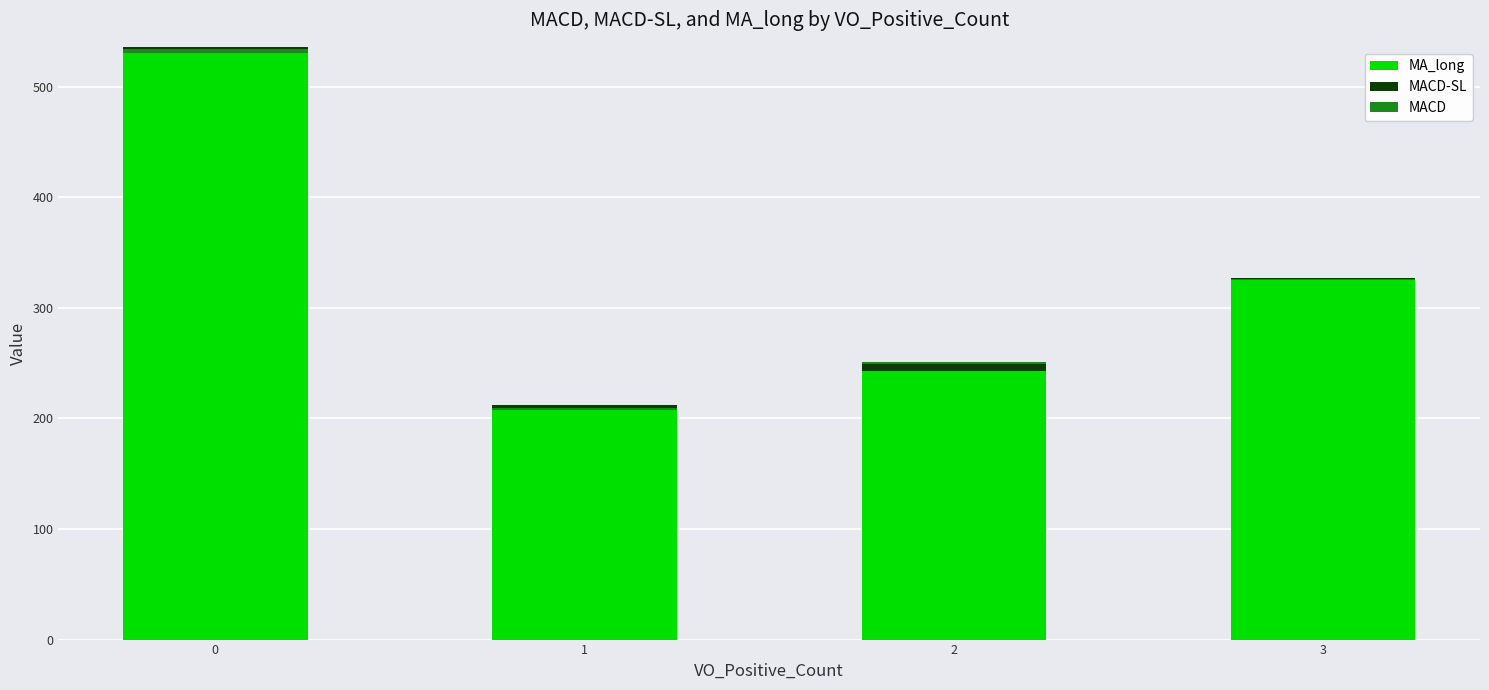

Is the value of MA_long at 0 greater than the value of MACD at 0?

Yes